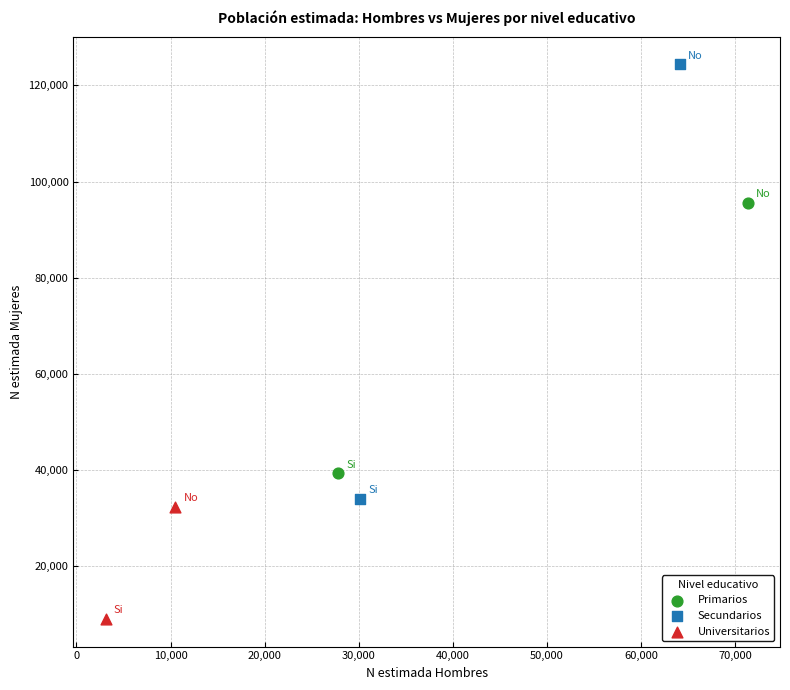

What are all the series names shown in the legend?

Primarios, Secundarios, Universitarios